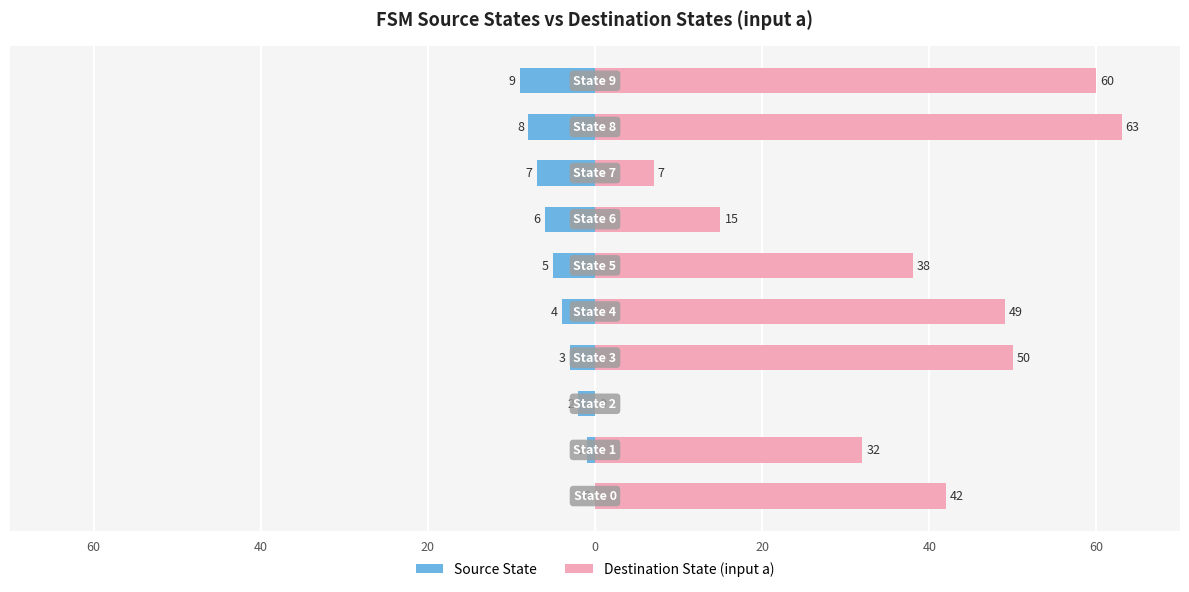

Which series has the largest range (max minus min)?

Destination State (input a)